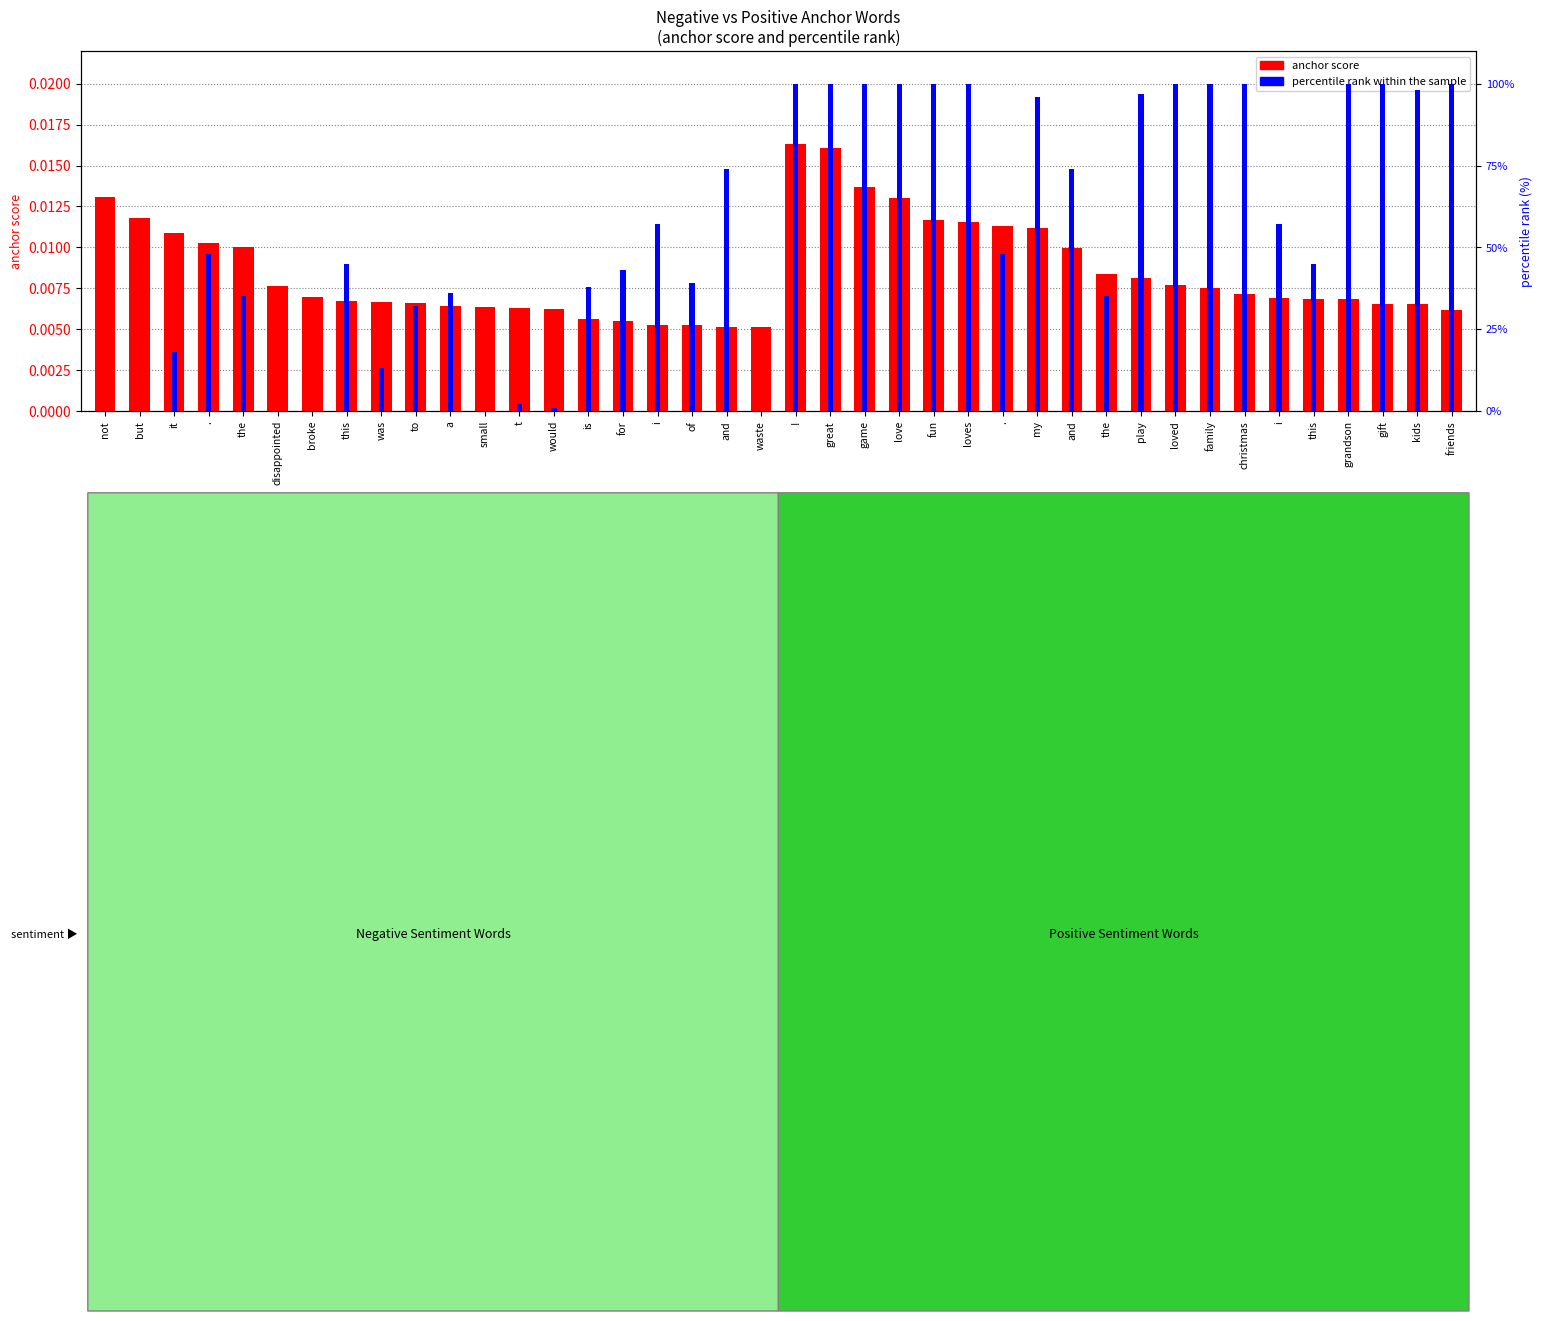

The value of anchor score at this is 0.0. True or false?

False